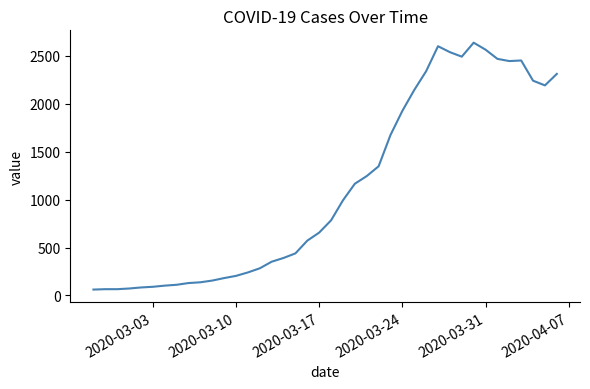

What is the maximum value shown in the chart?

2639